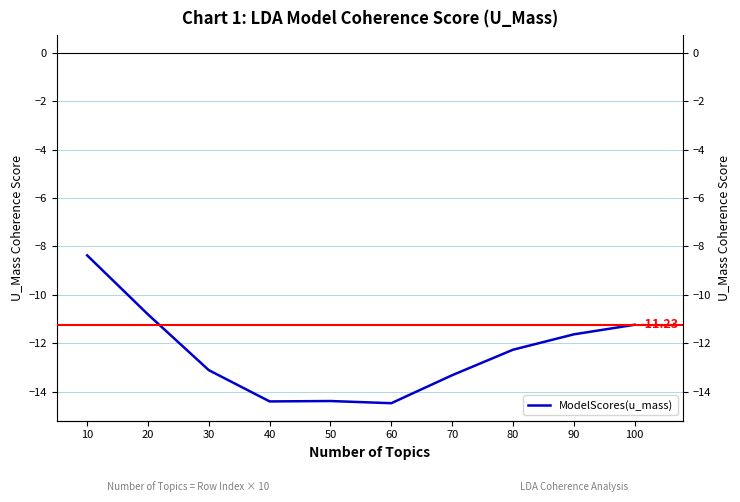

Reading left to right, list all the values displayed in this chart.

-8.4	-10.8	-13.1	-14.4	-14.4	-14.5	-13.3	-12.3	-11.6	-11.2